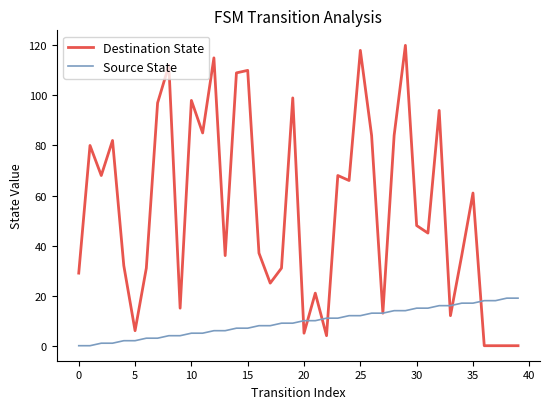

What is the greatest value displayed?

120